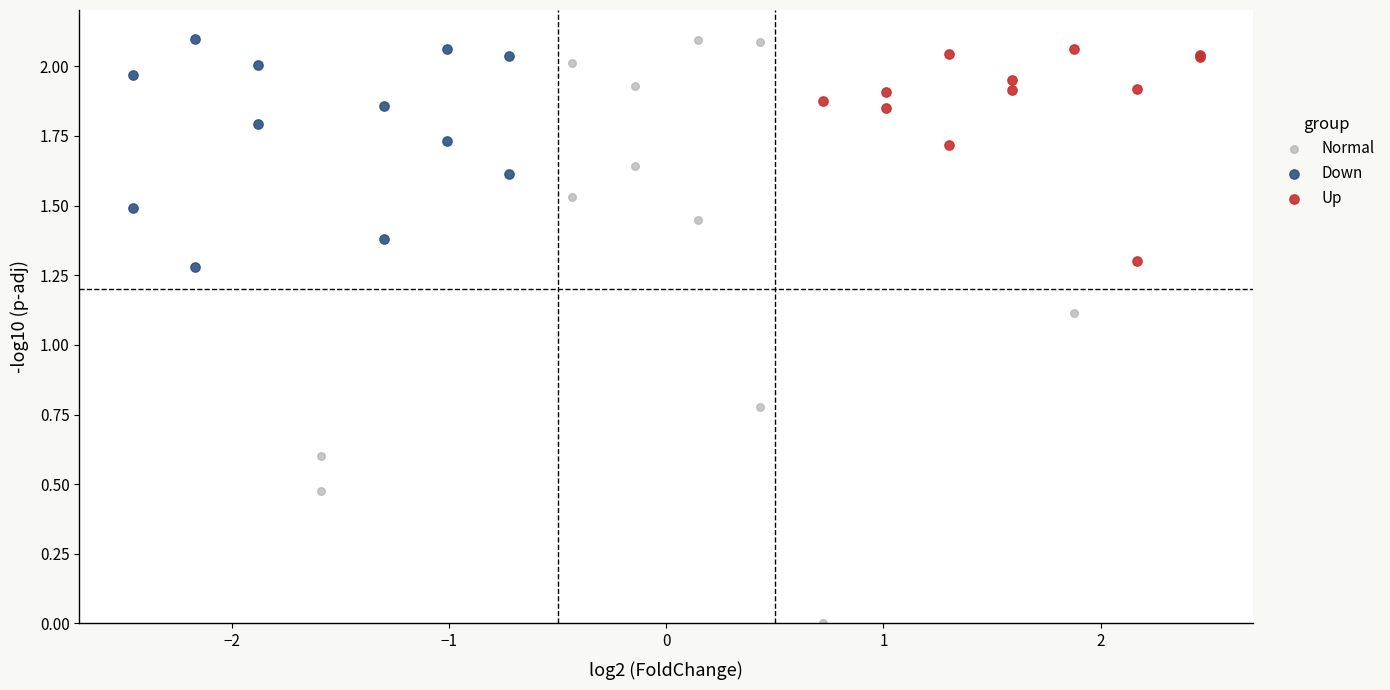

Which series has the widest spread of Y values?

Normal